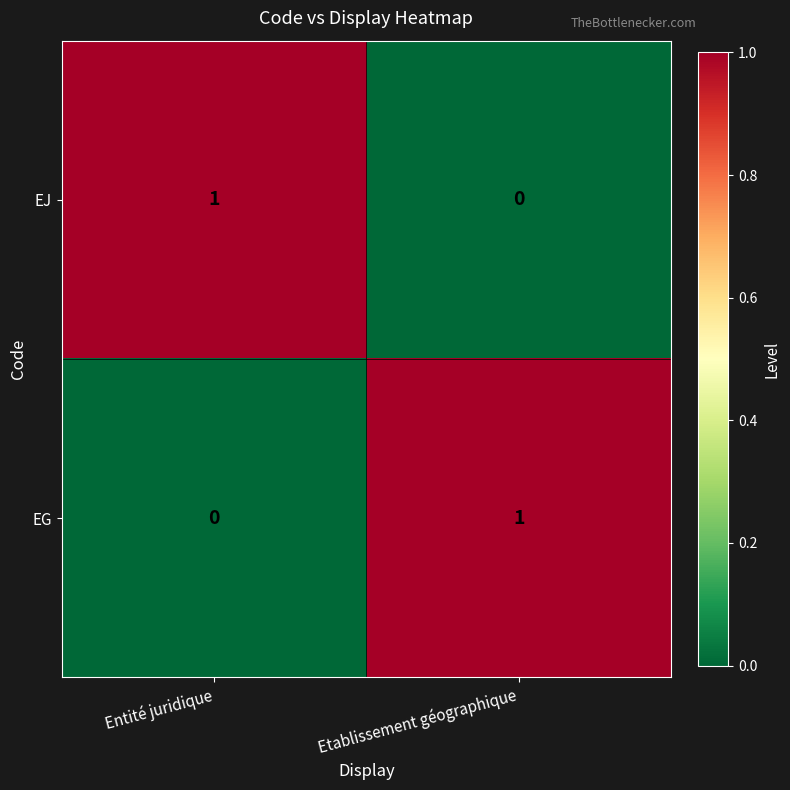

What is the total value across all series at Entité juridique?

1